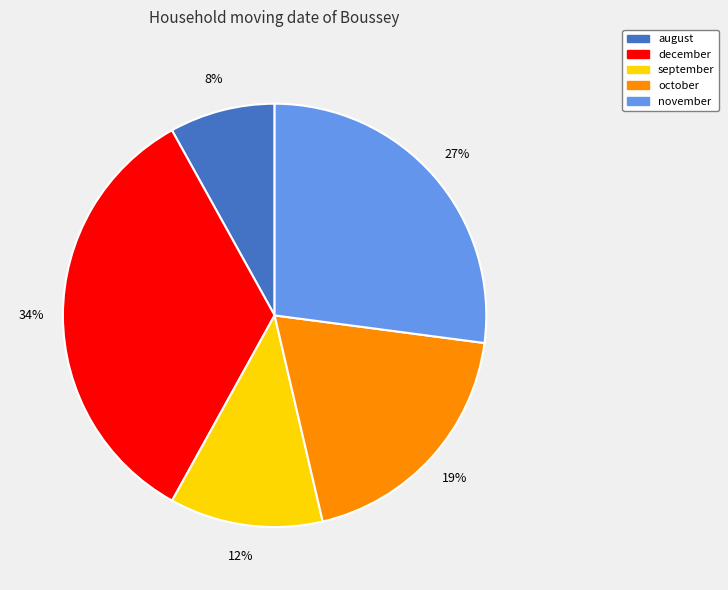

To the nearest percent, what is the combined percentage of december and september?

46%